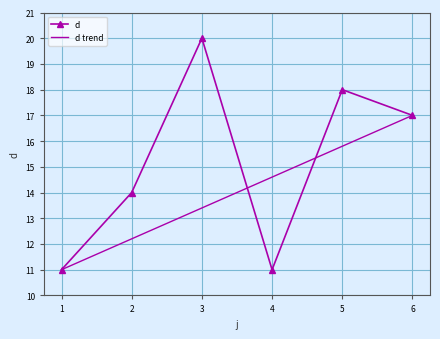

List the labels in order of value, smallest first.

1, 4, 2, 6, 5, 3